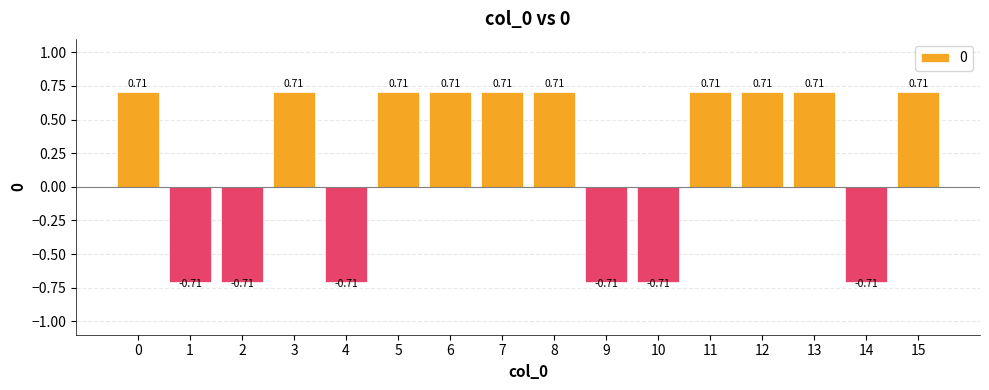

Which has a higher value, 4 or 6?

6